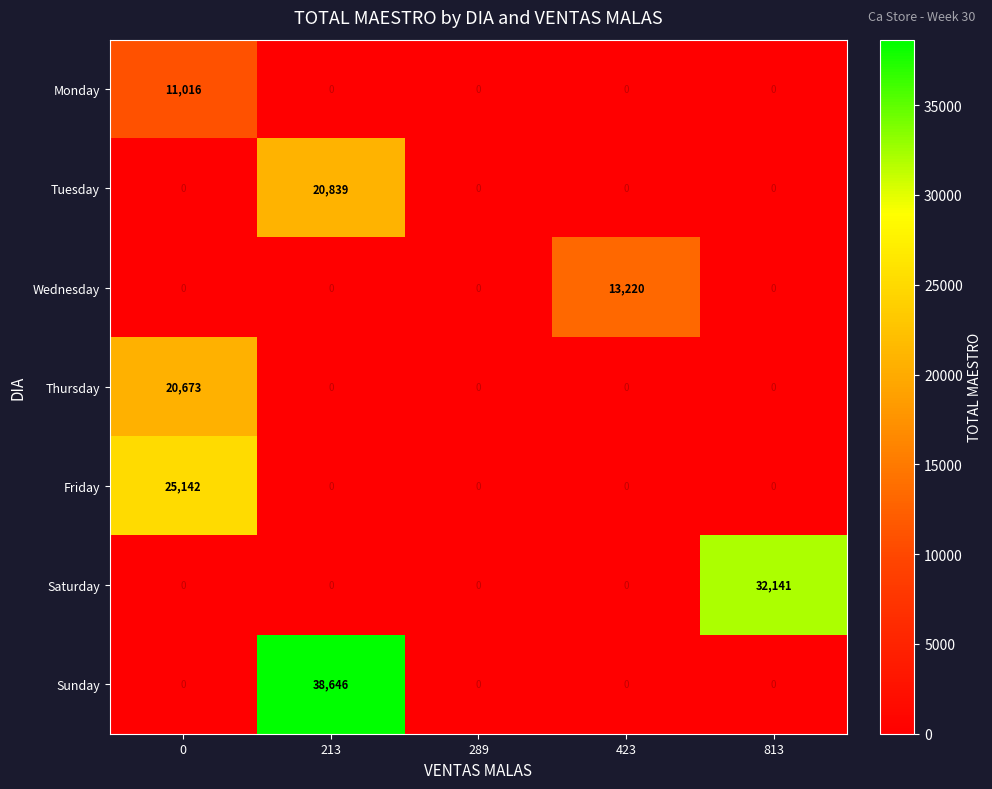

List the series in order of their peak value, highest first.

Sunday, Saturday, Friday, Tuesday, Thursday, Wednesday, Monday